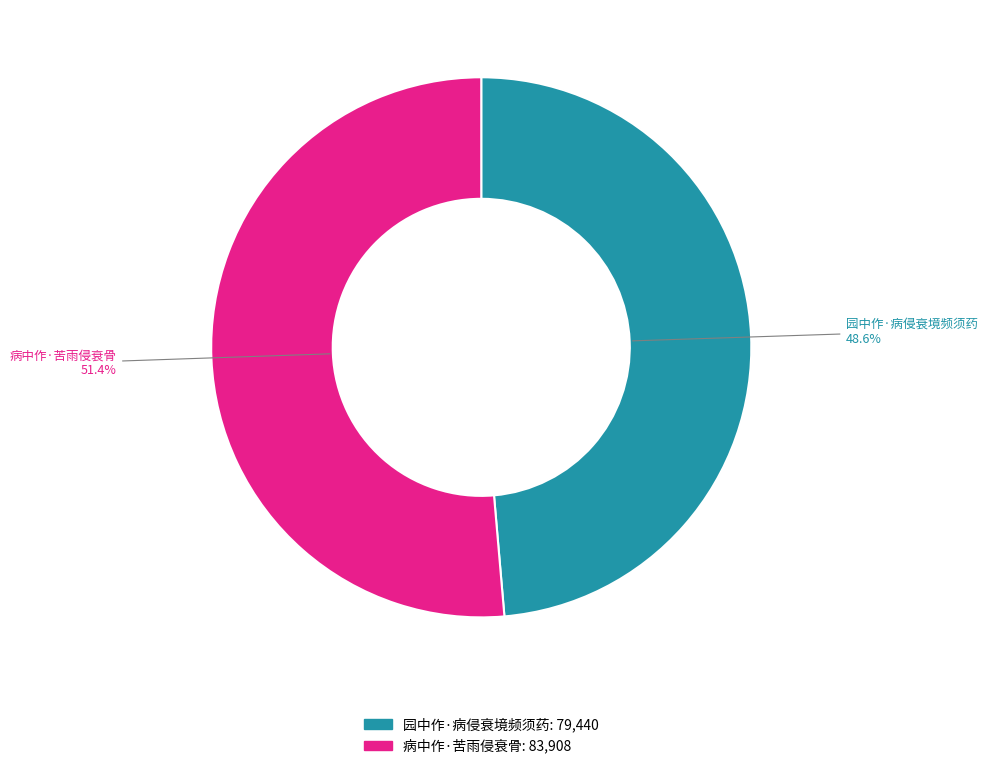

How much of the chart is everything except 病中作·苦雨侵衰骨?

48.6%